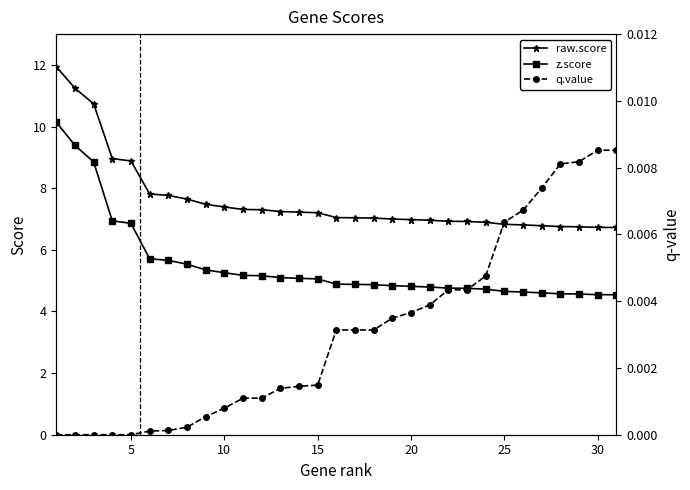

True or false: z.score has more than 1 interior local peaks.

False